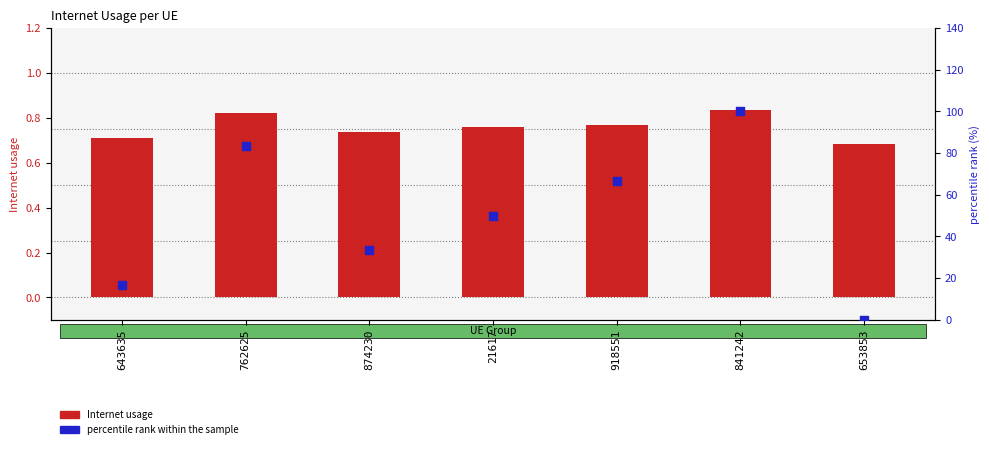

What is the total value across all series at 918551?

67.4